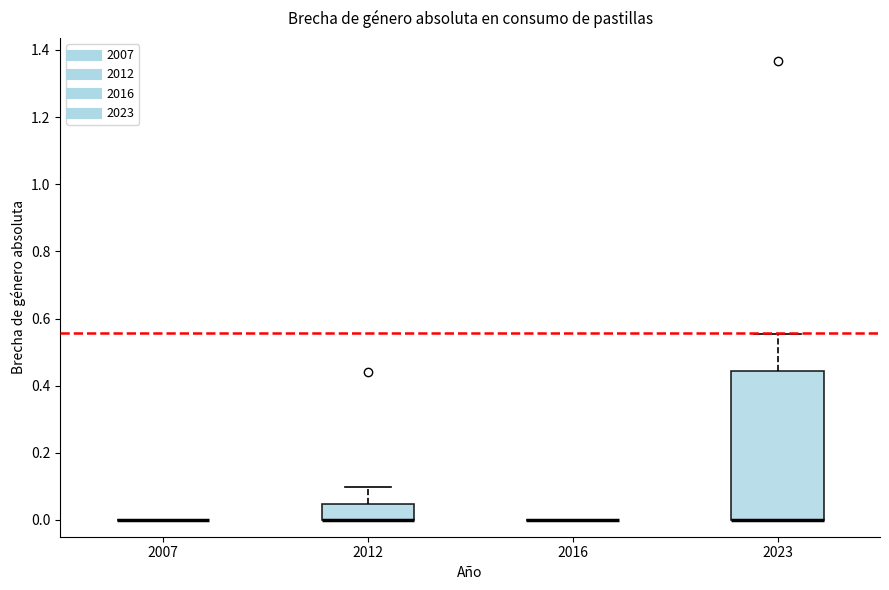

Reading left to right, transcribe this box plot: for each box, give where its median line is, the range the box spans, and where its two whiskers end, as read against the y-axis. The values are not printed on the chart, so give them approximately, as read against the axis.

2007: box collapsed to a line at 0.00, whiskers 0.00 to 0.00
2012: median 0.00 (drawn on the box's lower edge), box 0.00 to 0.04, whiskers 0.00 to 0.10
2016: box collapsed to a line at 0.00, whiskers 0.00 to 0.00
2023: median 0.00 (drawn on the box's lower edge), box 0.00 to 0.44, whiskers 0.00 to 0.56